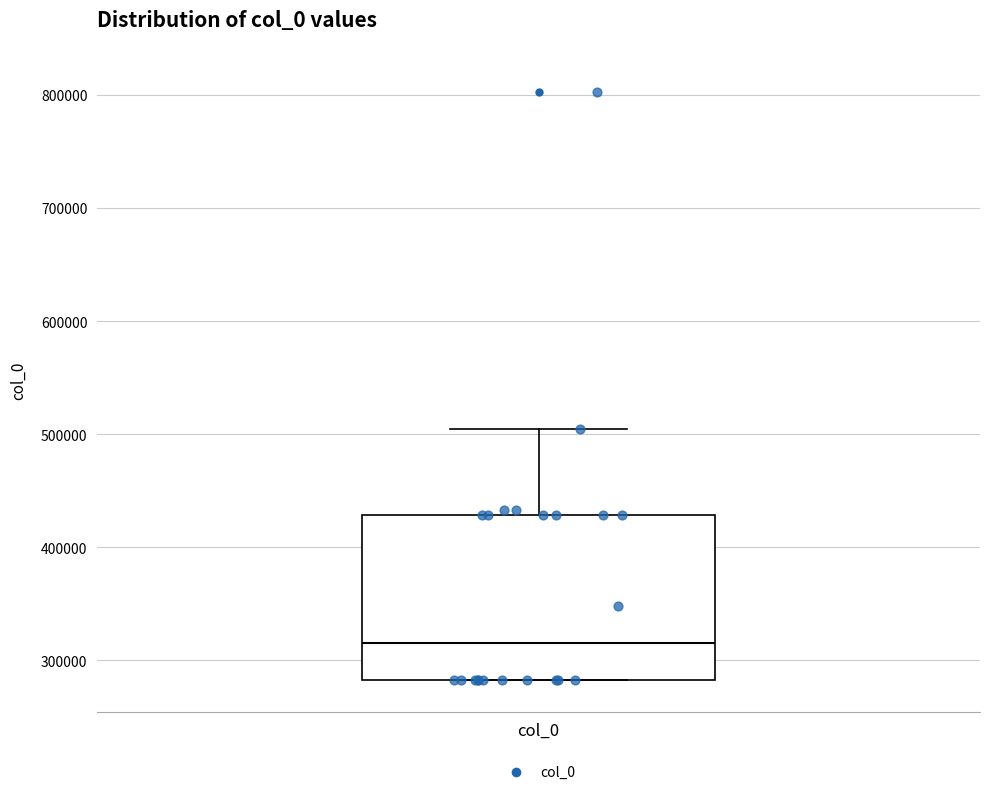

Where does the median line of the box for col_0 sit on the y-axis? The values are not printed on the chart, so give them approximately, as read against the axis.

320000